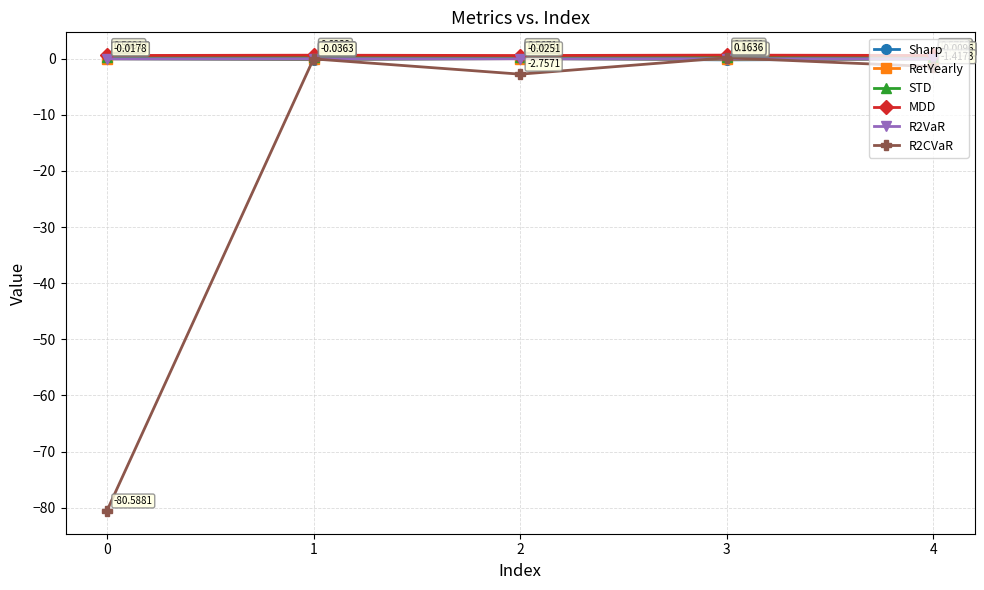

Which series has the widest spread of values?

R2CVaR